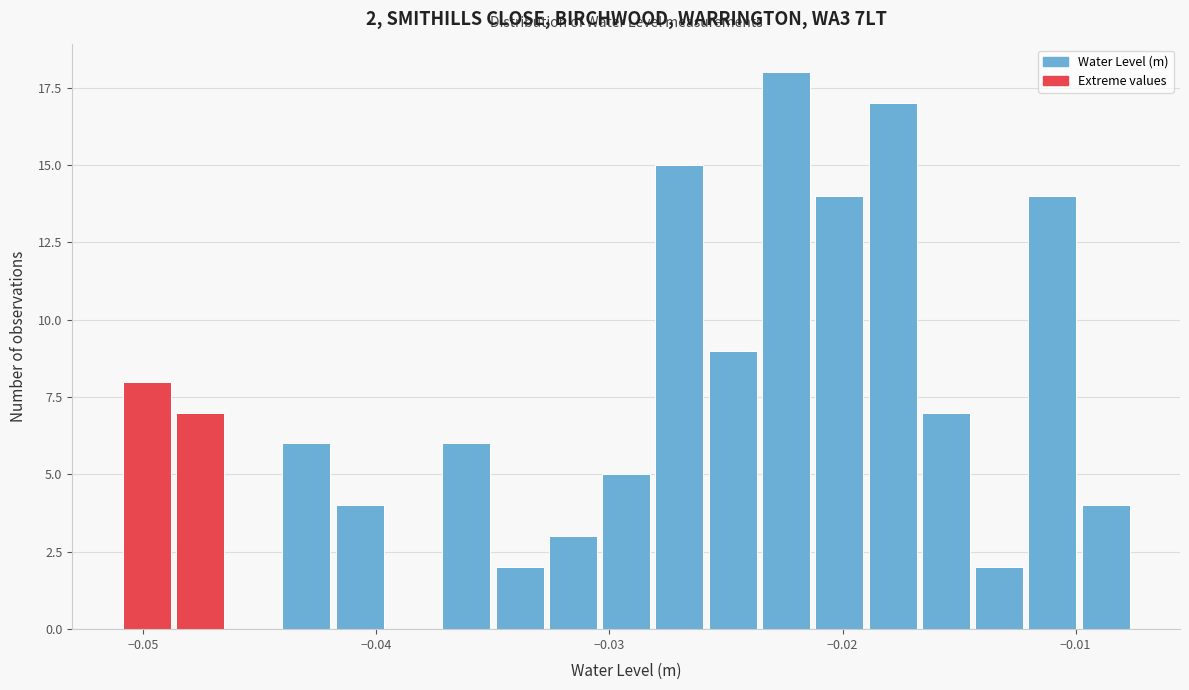

Around what value on the x-axis is the tallest bar? Give the approximate position of its centre, as read against the axis.

-0.022